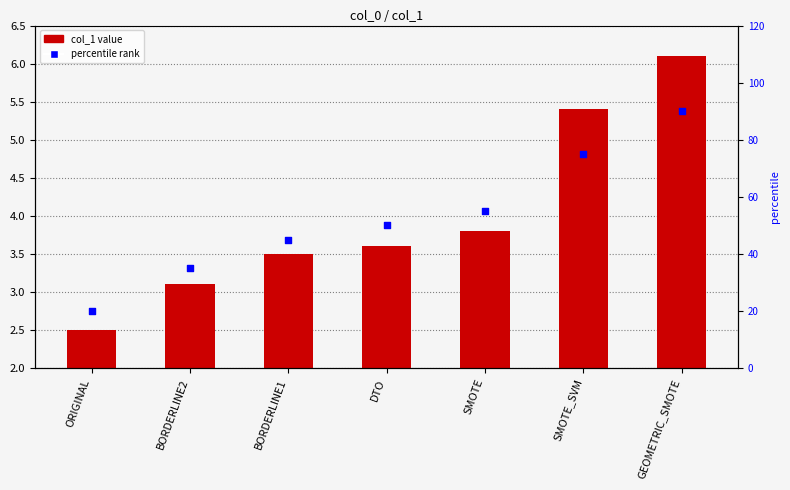

Is the value of percentile rank at SMOTE greater than the value of col_1 at SMOTE?

Yes